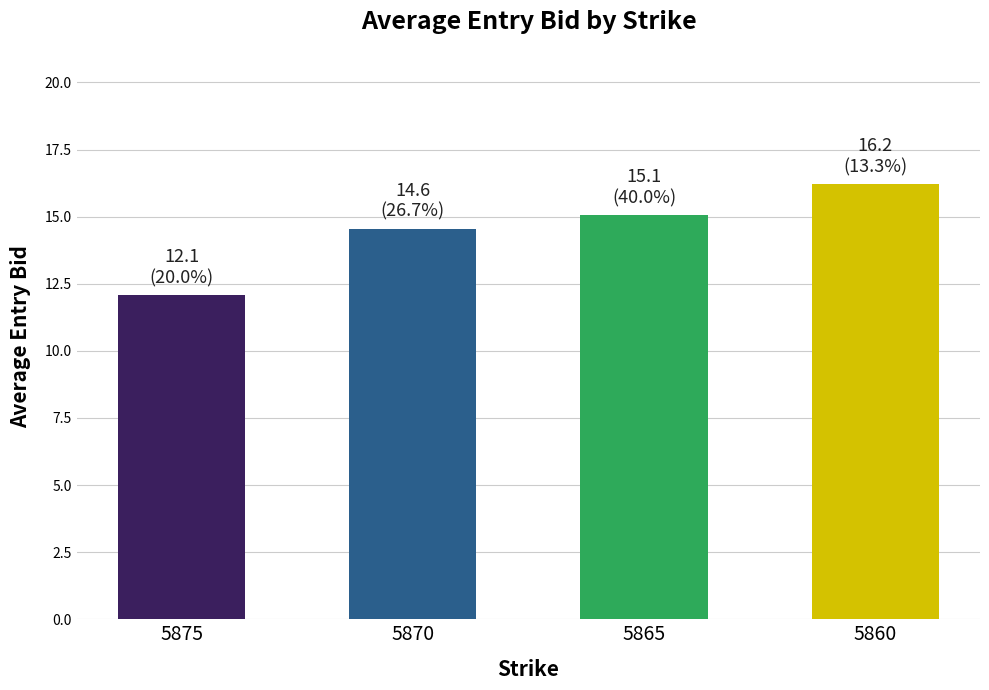

What is the value of the 4th bar from the left?

16.2